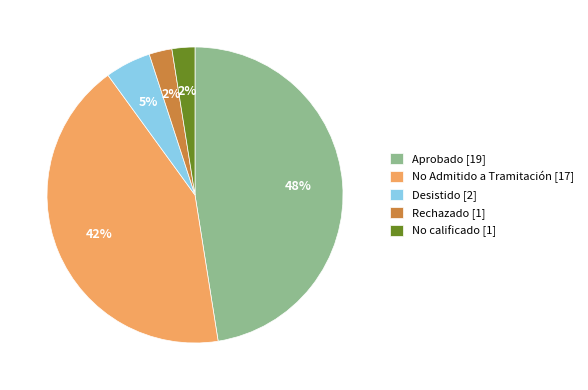

Is there any slice that represents more than half of the pie?

No